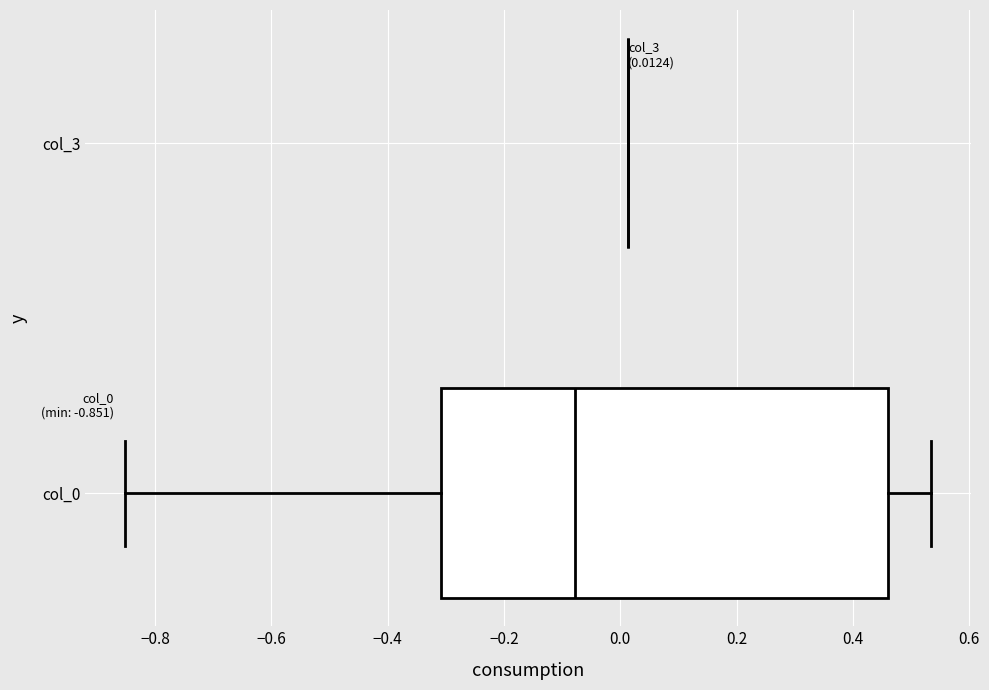

Which box is the widest, from its left edge to its right edge?

col_0